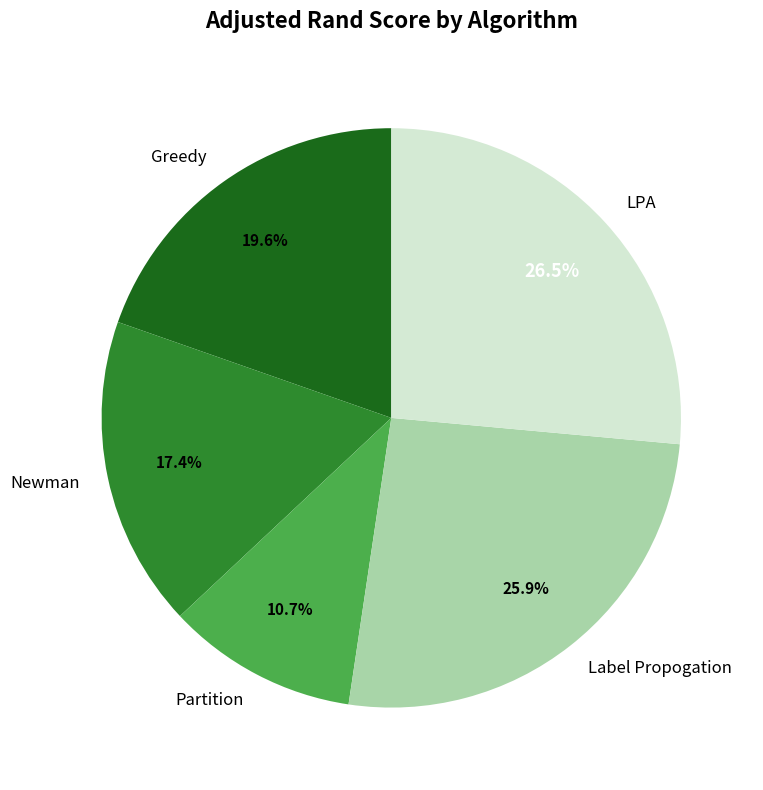

Is the sum of Label Propogation and Newman greater than half?

No